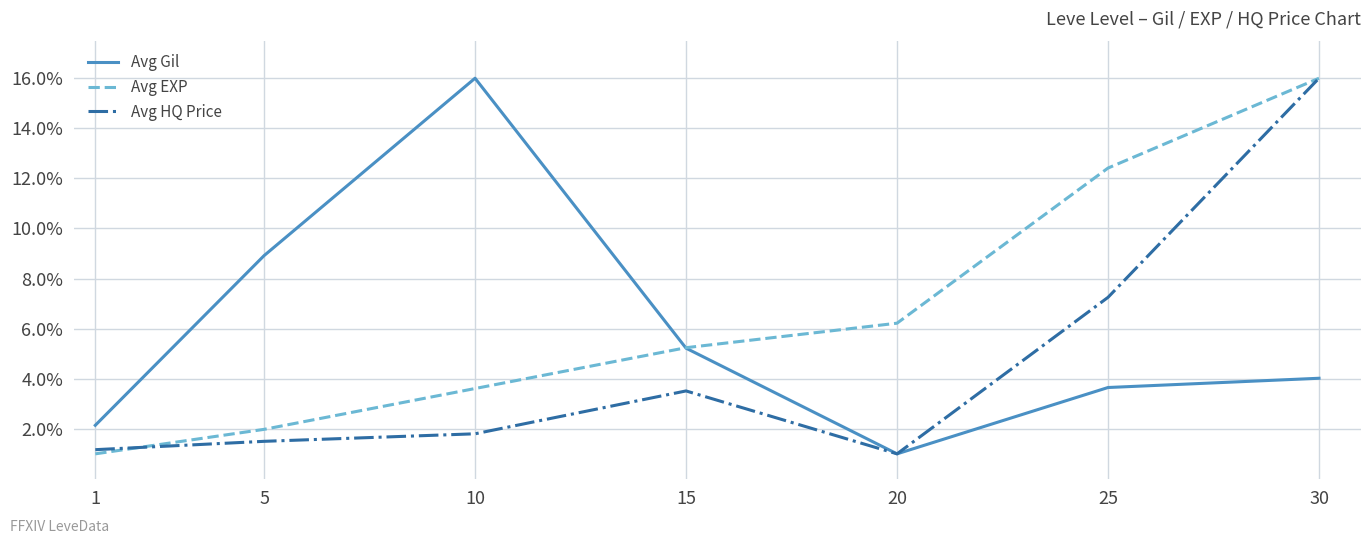

True or false: Avg HQ Price and Avg EXP cross at least once.

True